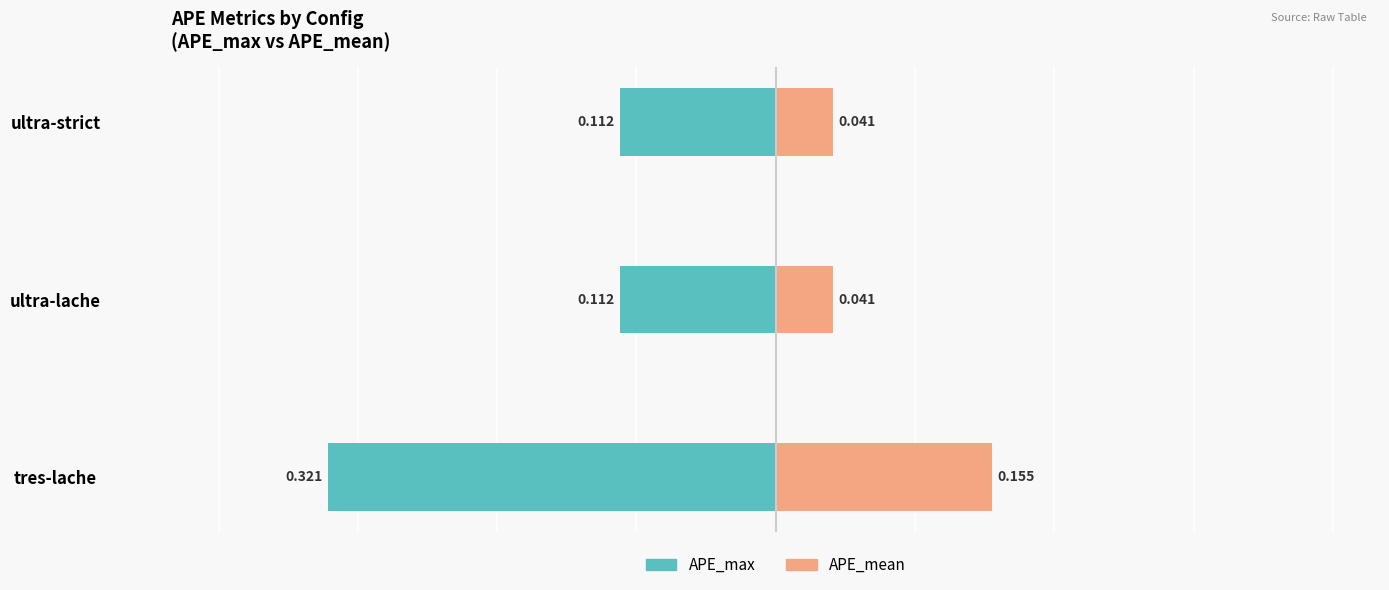

What is the value of the APE_max bar at the 2nd from the left?

-0.1